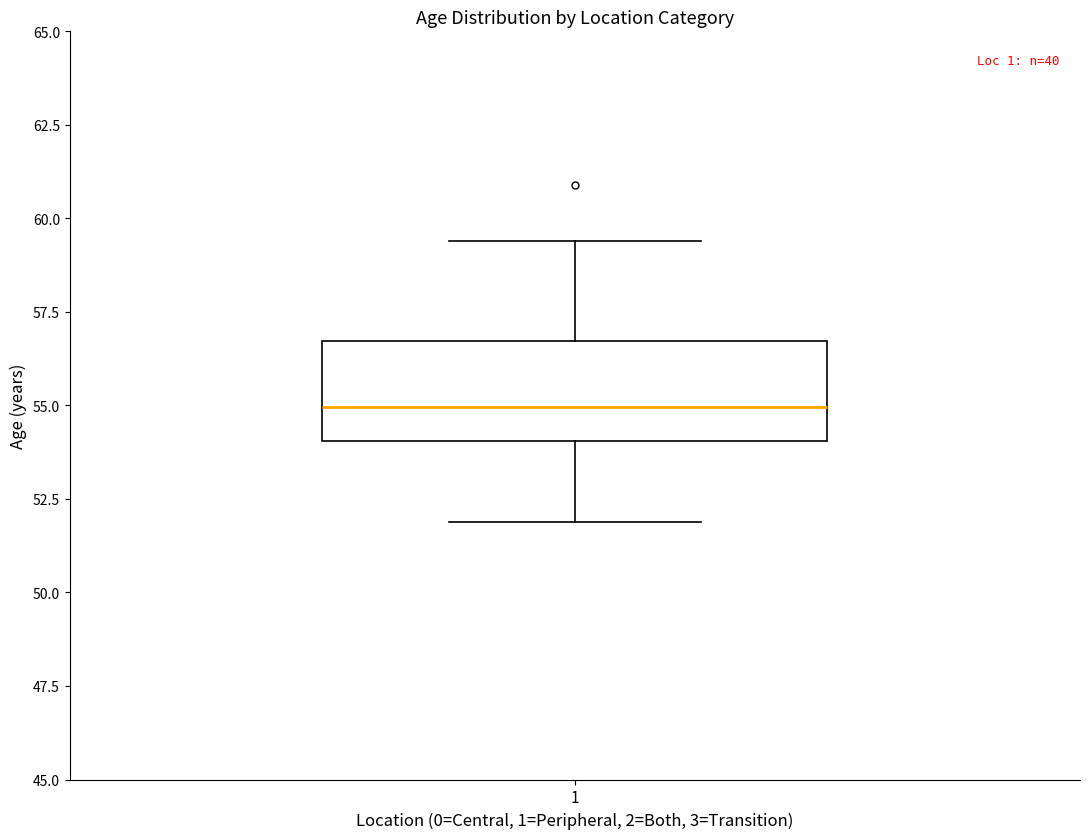

Transcribe this box plot: give where the median line is, the range the box spans, and where the two whiskers end, as read against the y-axis. The values are not printed on the chart, so give them approximately, as read against the axis.

median 55.0, box 54.0 to 56.5, whiskers 52.0 to 59.5